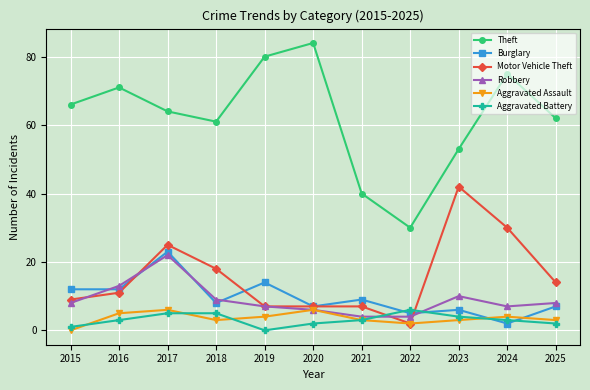

Is this an area chart (filled region under the line)?

No